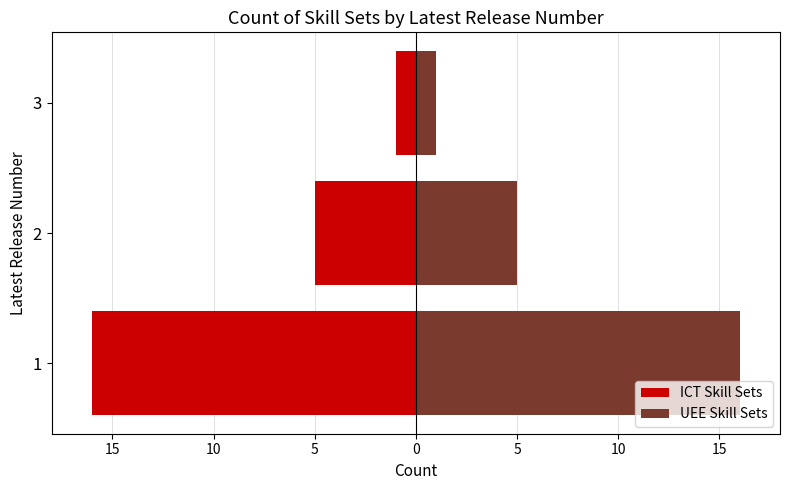

How many bars are there in total?

6